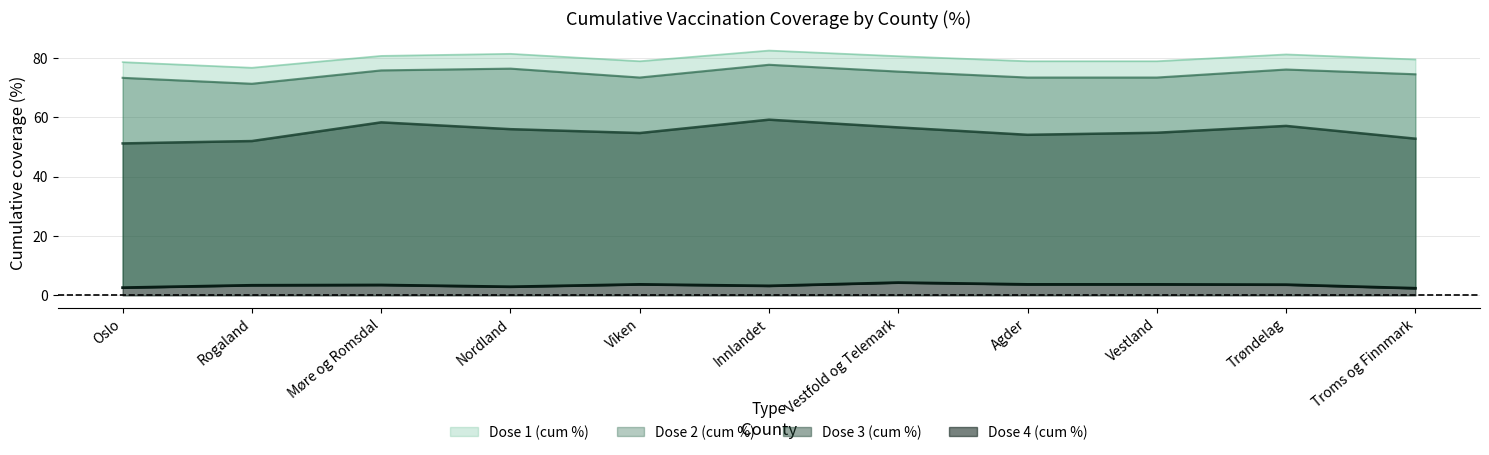

What is the highest value of the cum_pr100_dose_3 series?

59.2